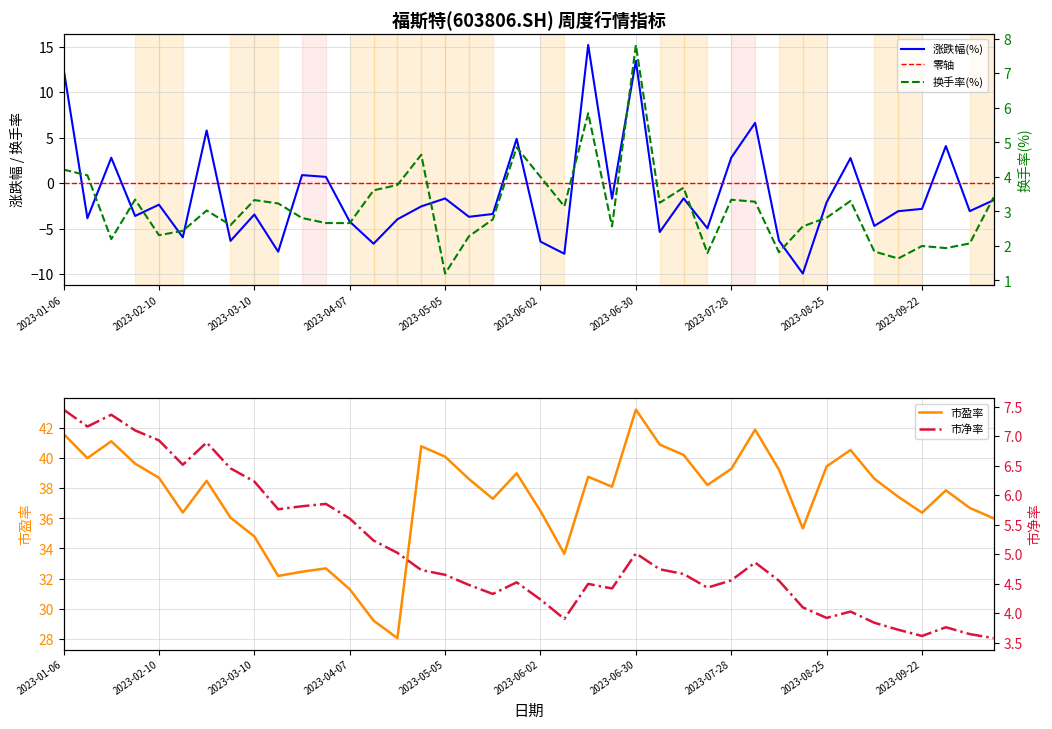

Where does the 换手率(%) series first go above 3?

2023-01-06